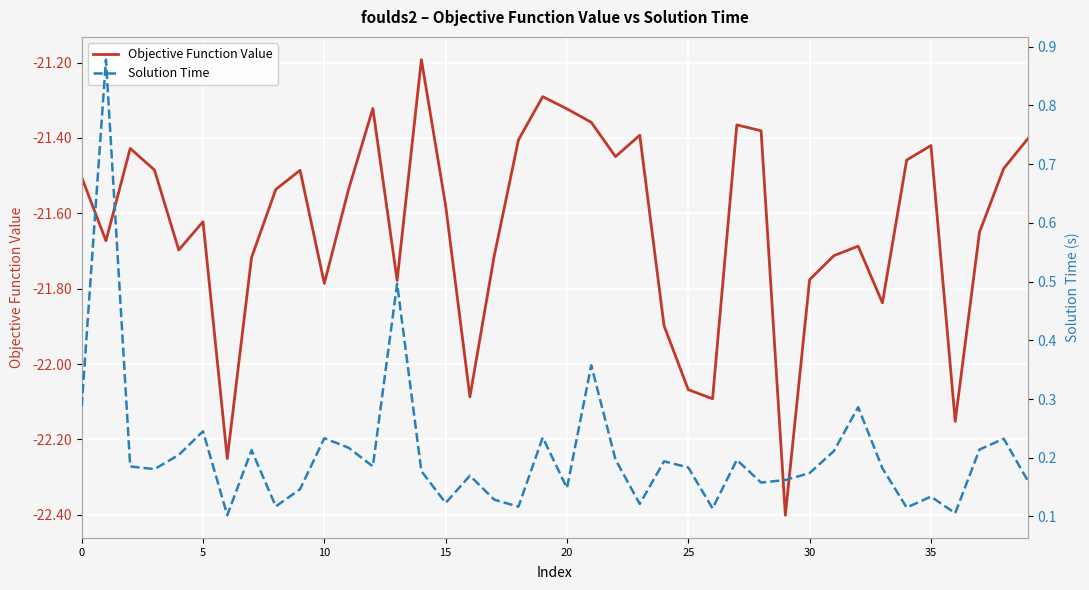

What is the difference between the maximum and minimum values in the Objective Function Value series?

1.2